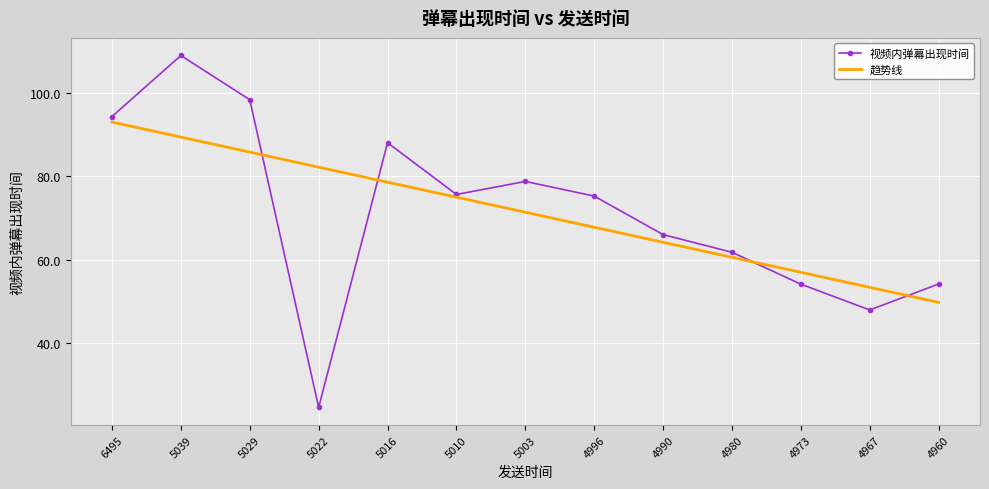

True or false: 趋势线 has more than 0 points higher than both neighbors.

False